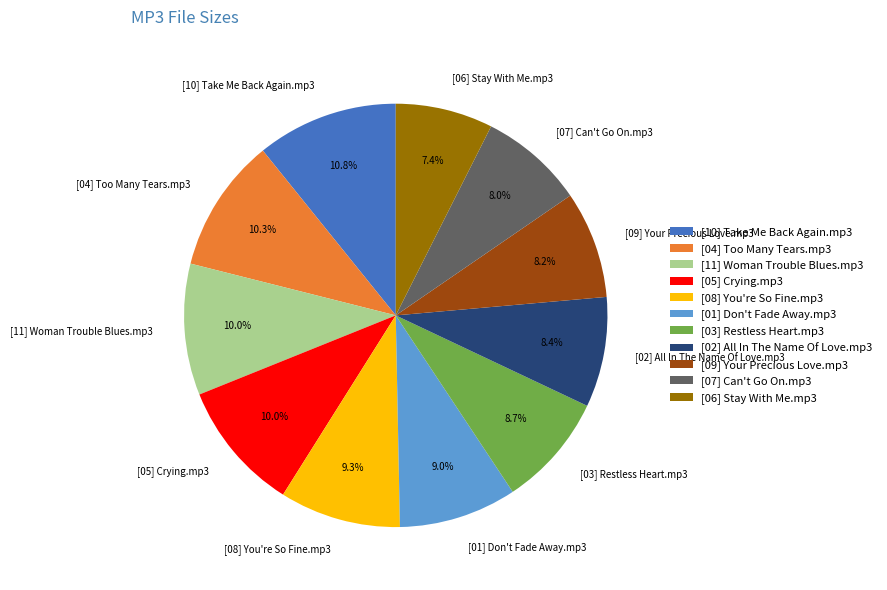

To the nearest percent, what is the difference between the [06] Stay With Me.mp3 and [03] Restless Heart.mp3 slice percentages?

1%